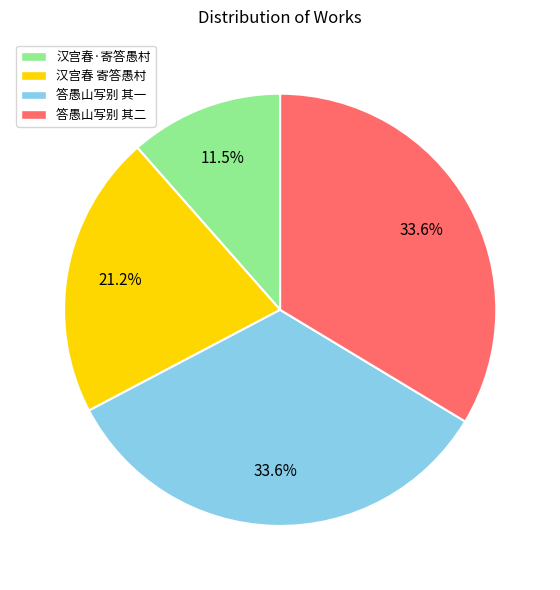

Which has a higher value, 汉宫春·寄答愚村 or 汉宫春 寄答愚村?

汉宫春 寄答愚村